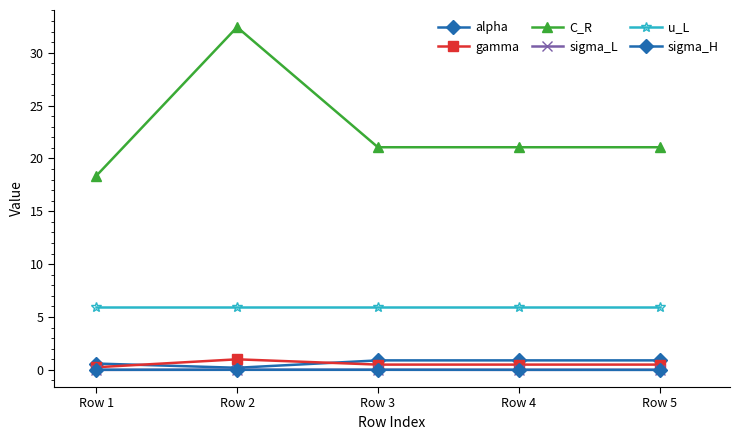

Does the chart have visible grid lines?

No